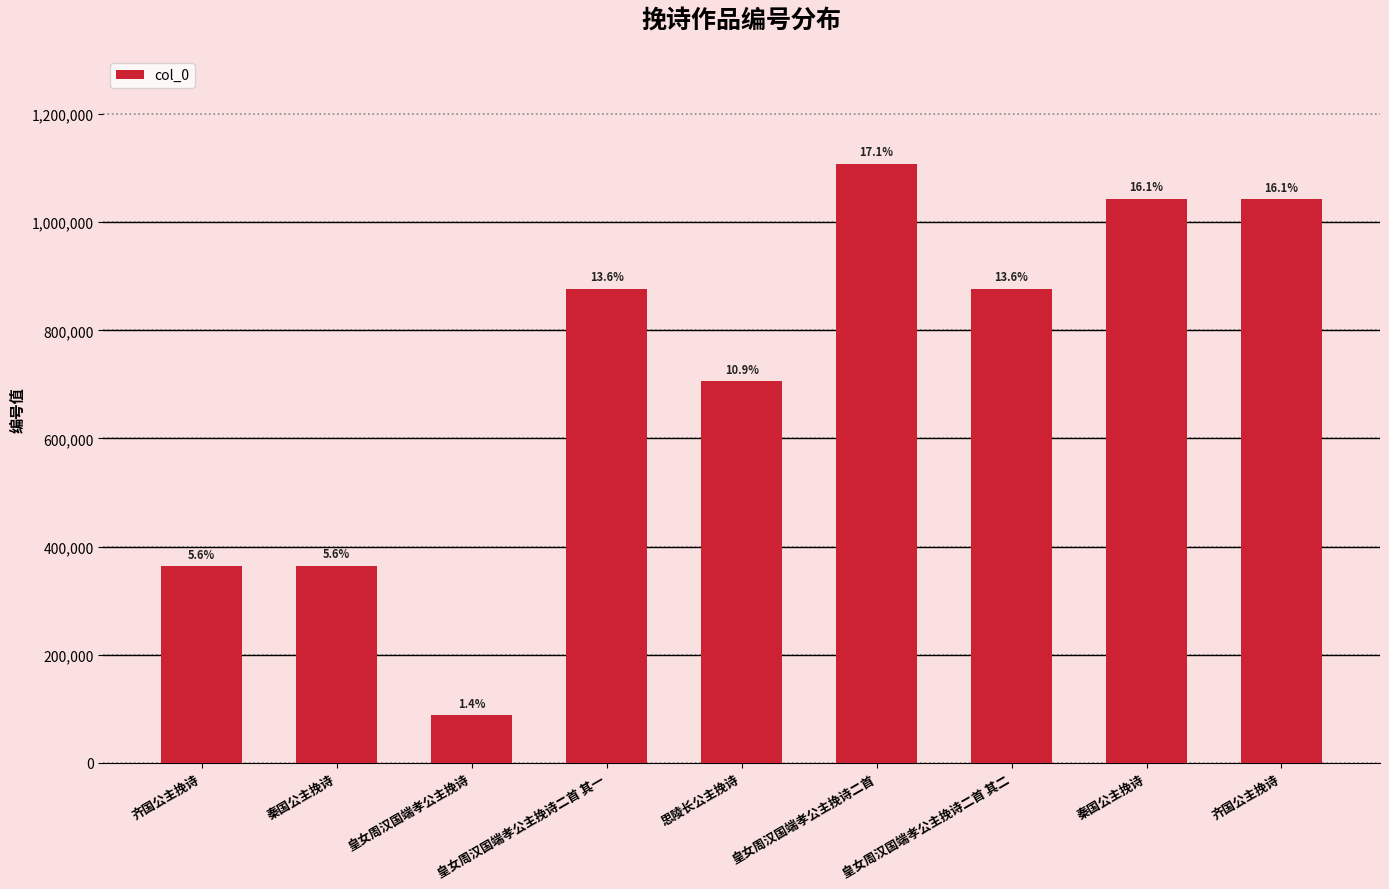

At which category does the chart reach its minimum across all series?

皇女周汉国端孝公主挽诗